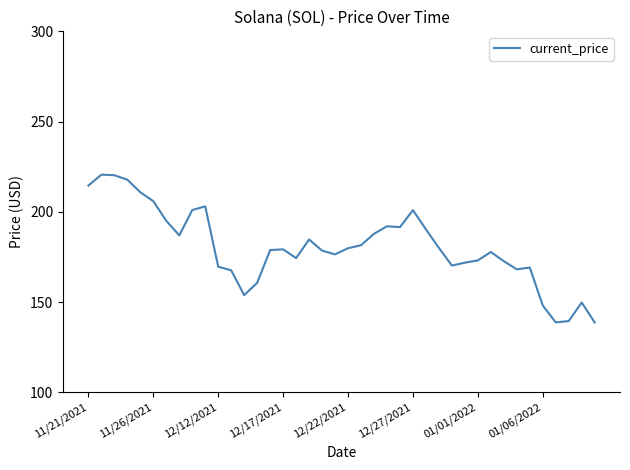

What is the smallest value displayed?

138.8